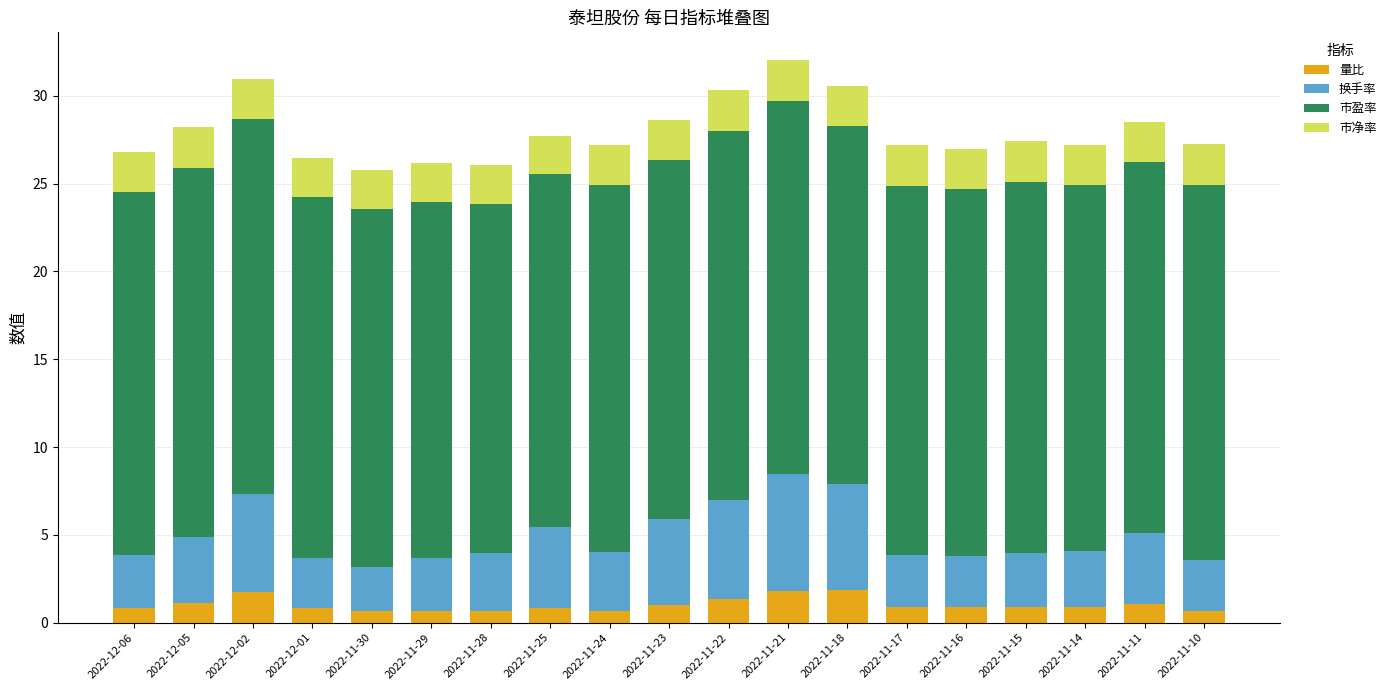

What is the maximum value for 量比?

1.9